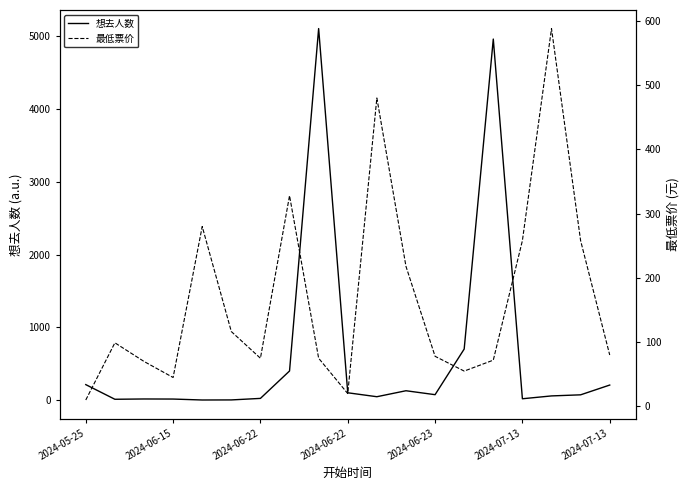

At which category does 想去人数 reach its first local peak?

2024-06-22